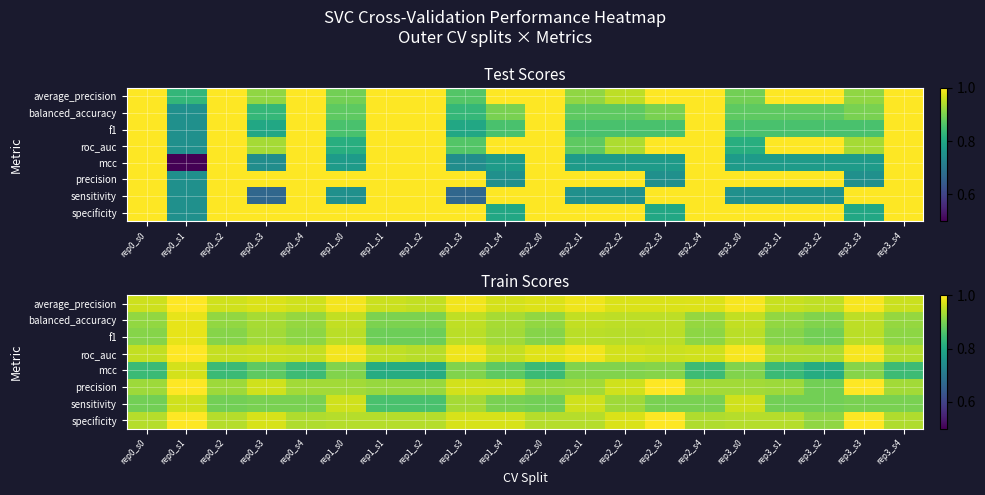

At which label does sensitivity reach its minimum?

rep1_s1